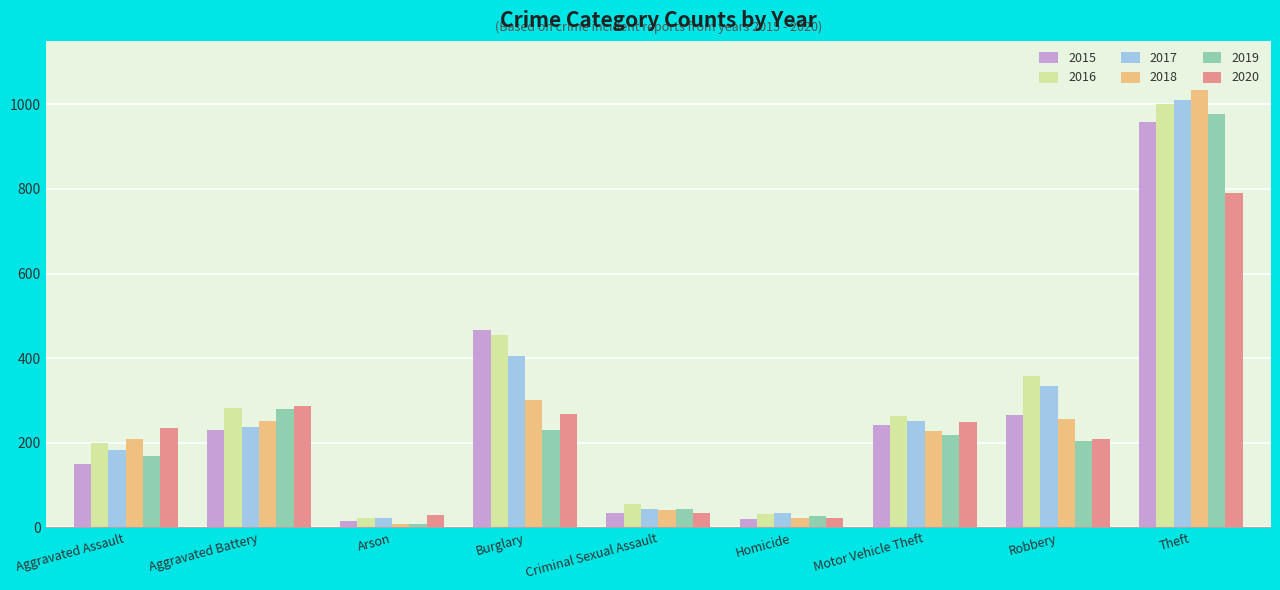

Which label corresponds to the largest value in the chart?

Theft